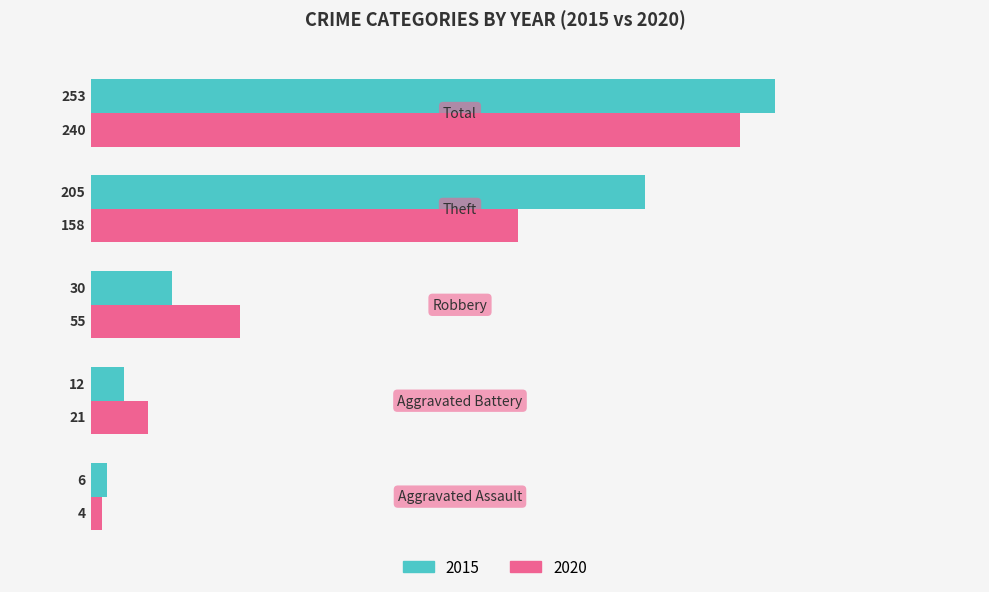

How many series are shown in this chart?

2